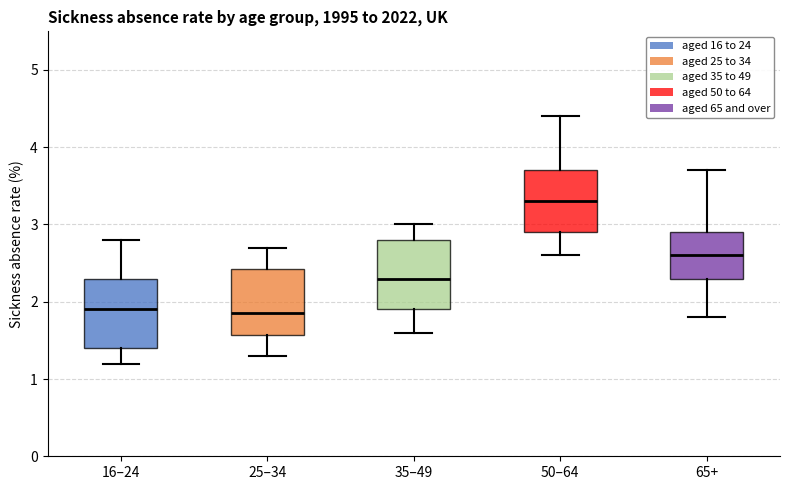

Reading left to right, read every box against the y-axis: the position of its median line, the range the box covers, and the ends of its whiskers. The values are not printed on the chart, so give them approximately, as read against the axis.

16–24: median 1.9, box 1.4 to 2.3, whiskers 1.2 to 2.8
25–34: median 1.9, box 1.6 to 2.4, whiskers 1.3 to 2.7
35–49: median 2.3, box 1.9 to 2.8, whiskers 1.6 to 3.0
50–64: median 3.3, box 2.9 to 3.7, whiskers 2.6 to 4.4
65+: median 2.6, box 2.3 to 2.9, whiskers 1.8 to 3.7